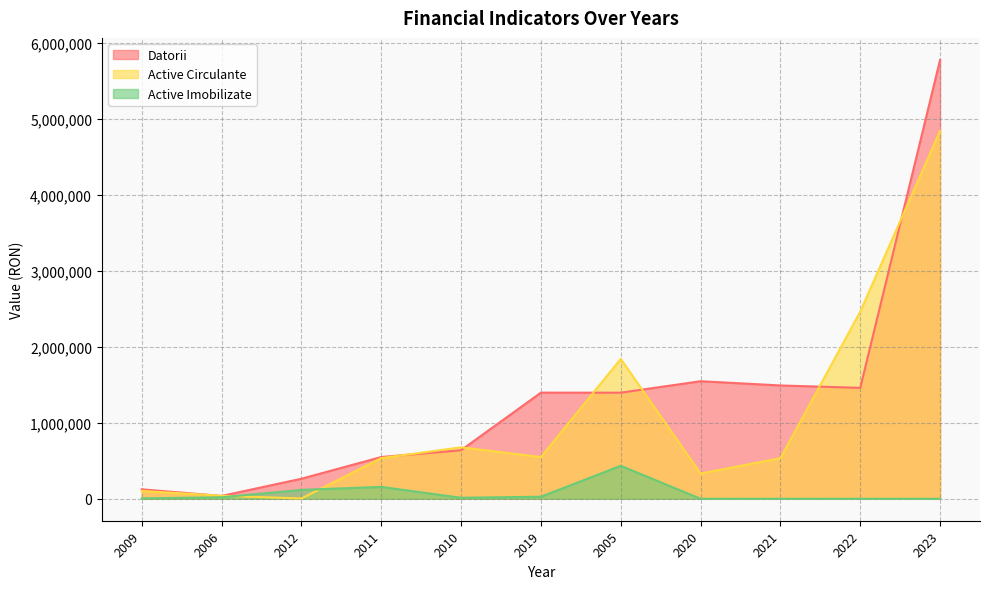

What is the total value across all series at 2012?

385492